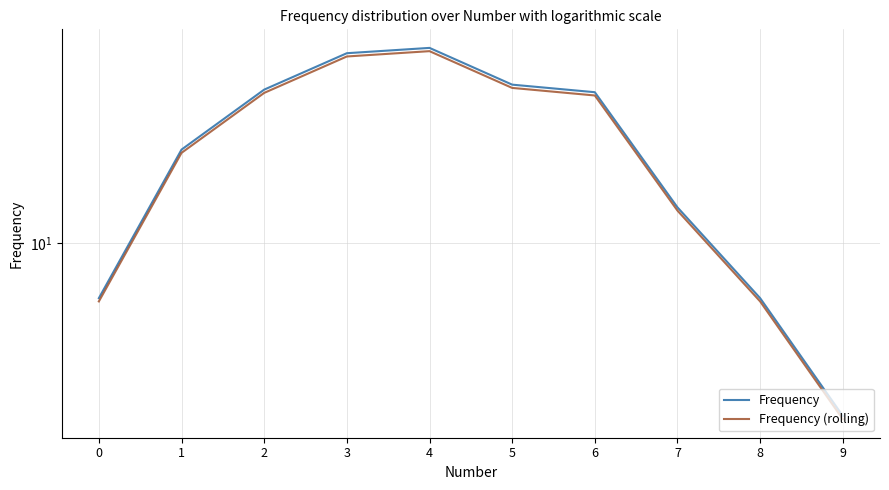

What is the difference between the Frequency values at 5 and 0?

38.0